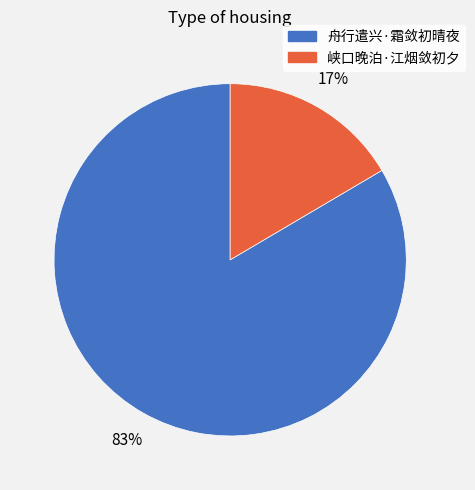

Count the number of slices in the pie.

2